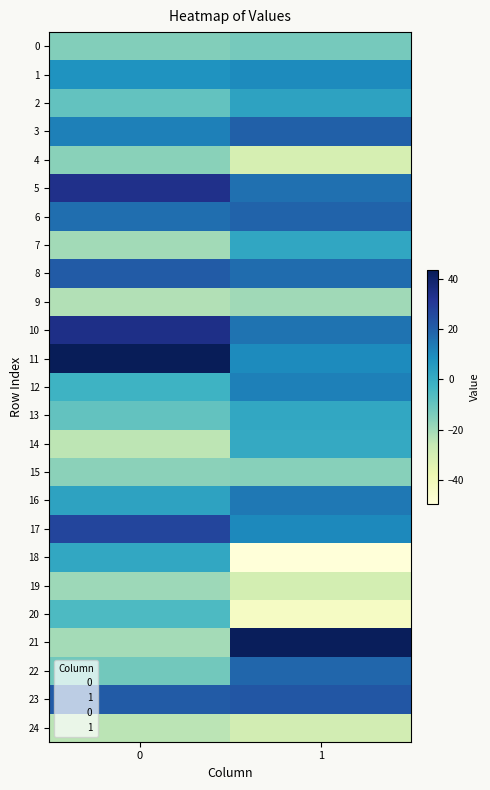

Which series has the widest spread of values?

21